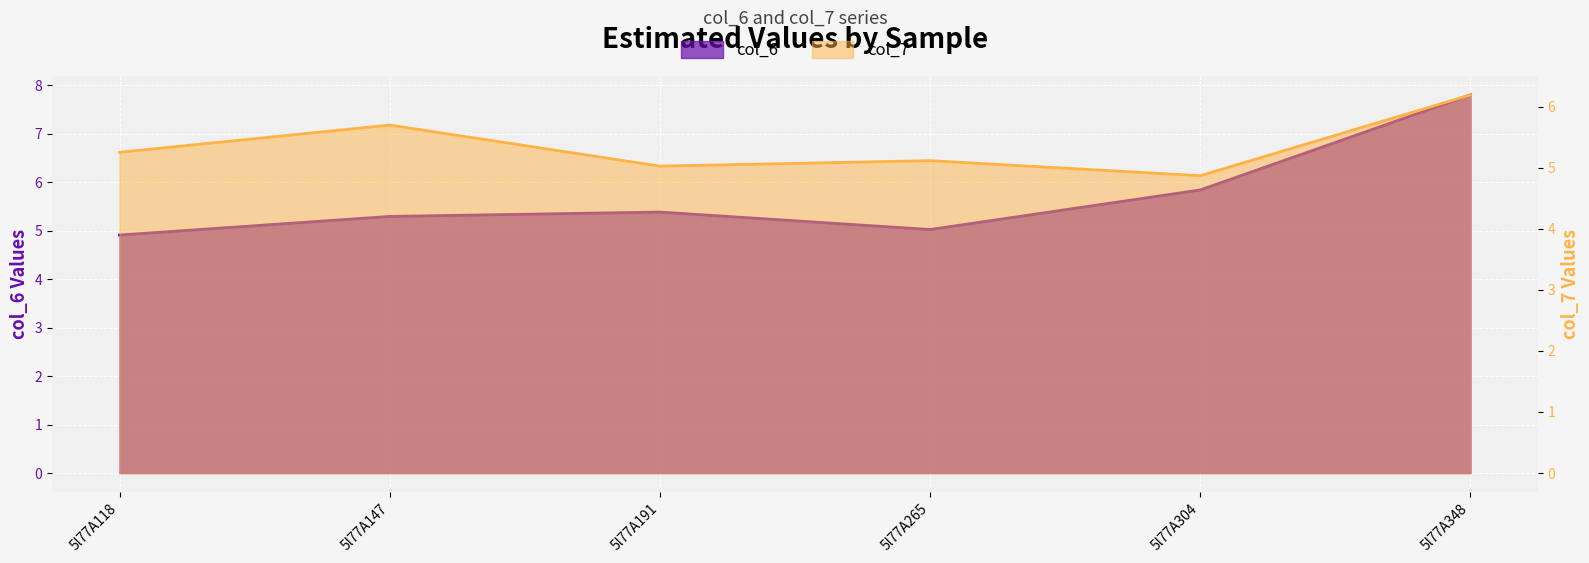

Which series has the largest total across all categories?

col_6